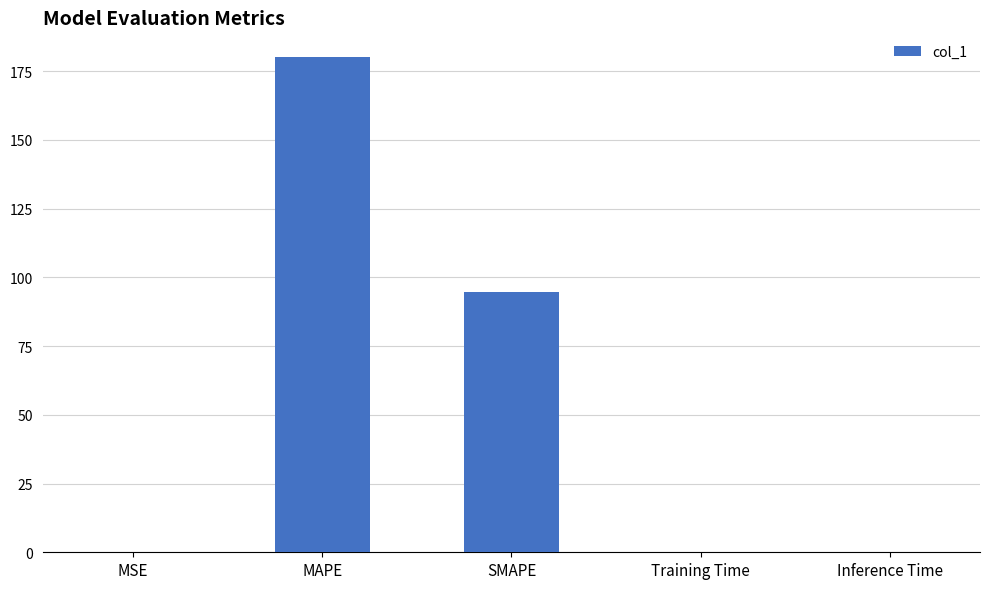

True or false: the data shows 0.0 at MSE.

True